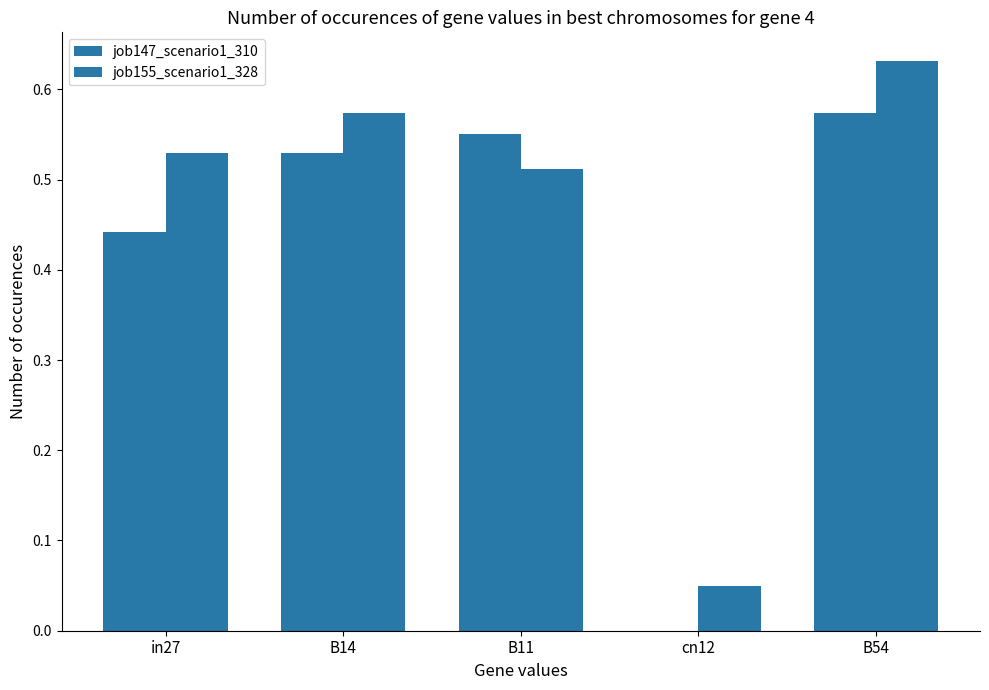

Which has a higher value, B14 or in27?

B14